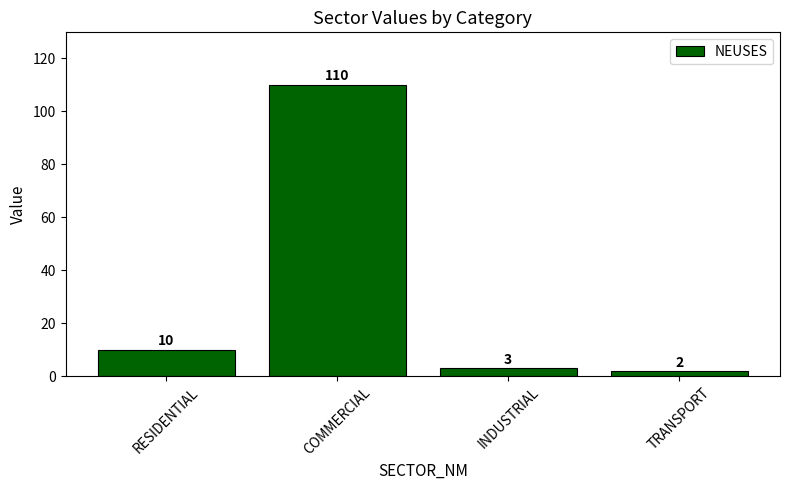

The value at RESIDENTIAL is 16. True or false?

False